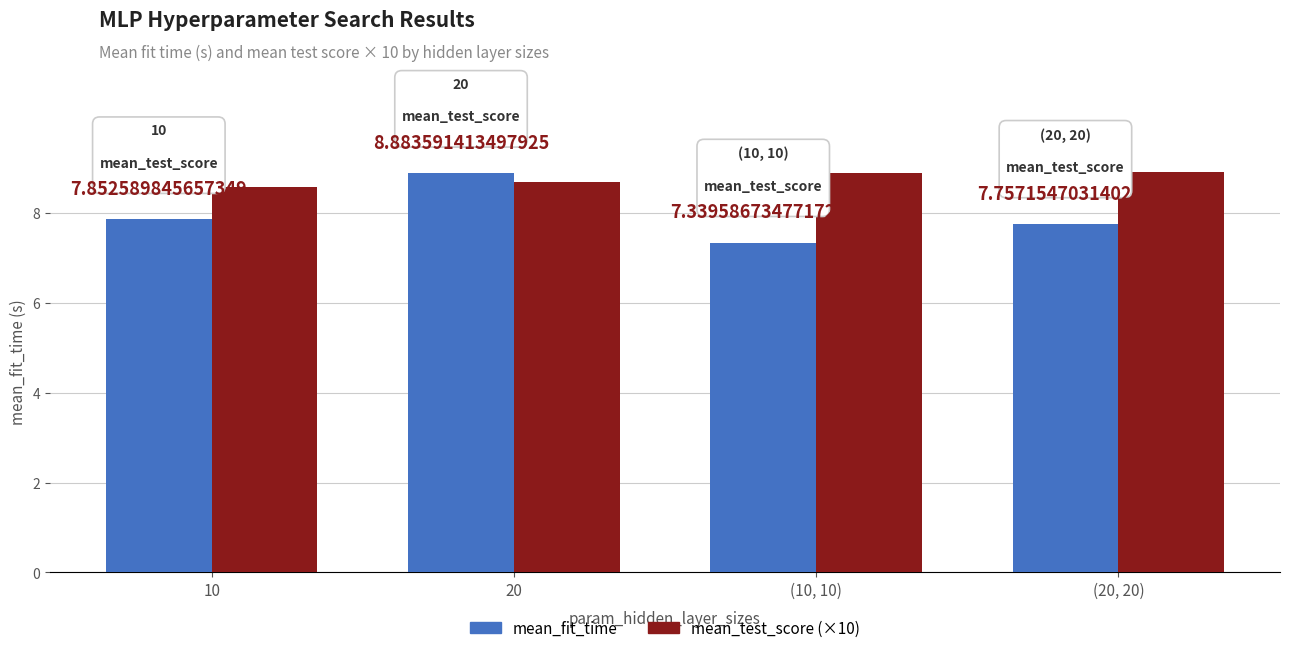

At which category is the sum across all series the highest?

20